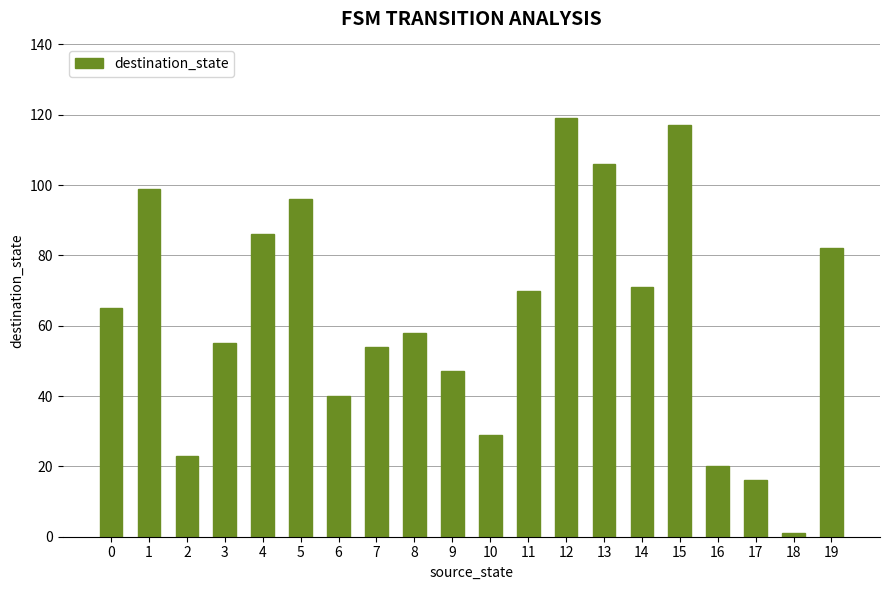

The value at 13 is 73. True or false?

False